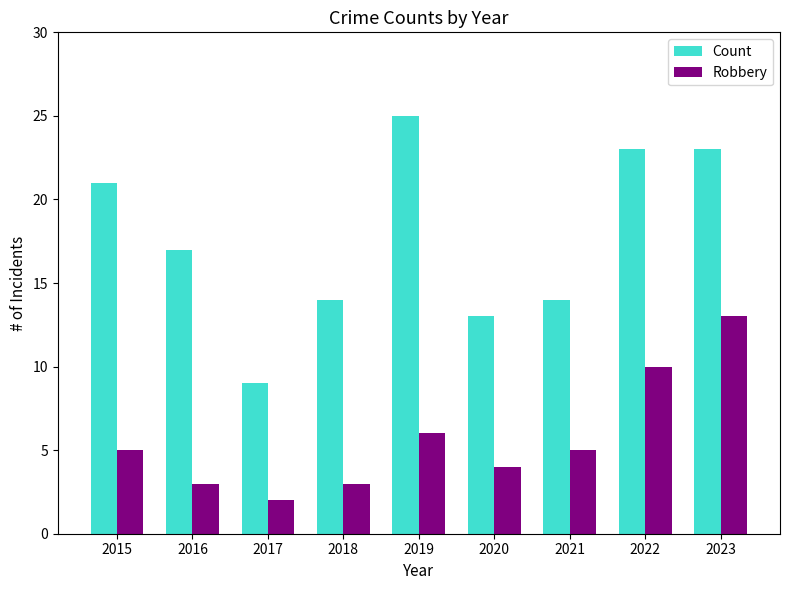

Which series changed the most between 2017 and 2018?

Count